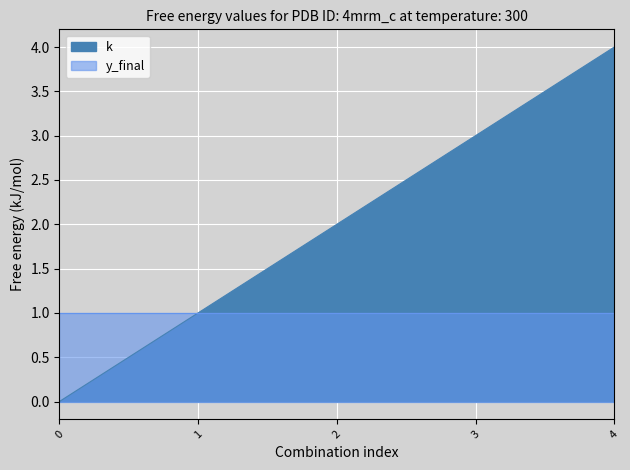

Where is the data nearest to the value 2?

2